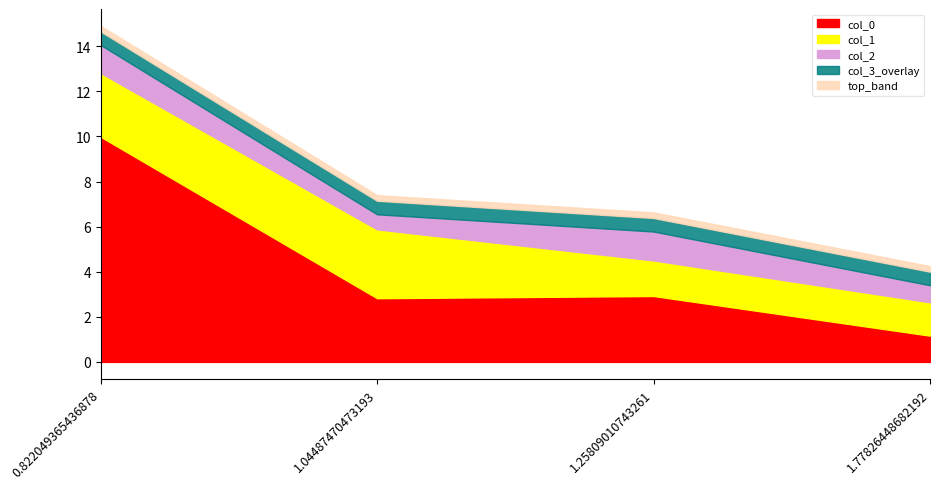

How many interior local peaks does the col_1 series have?

1